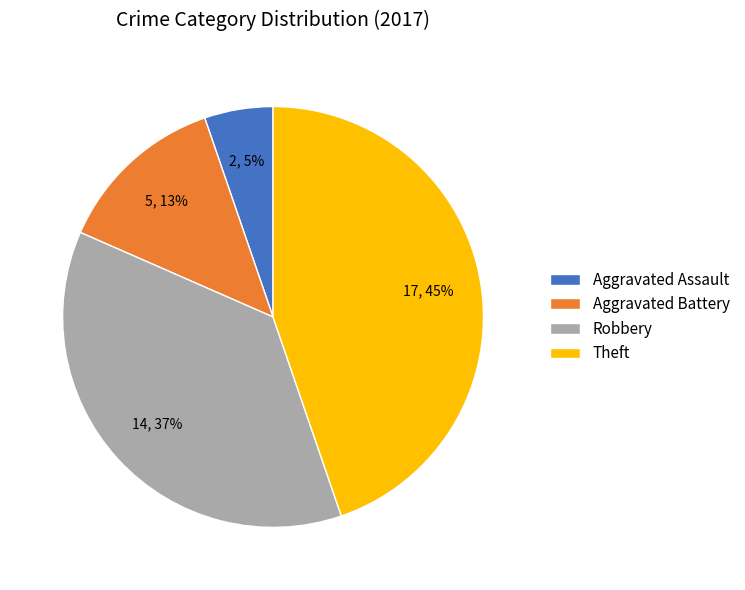

How many segments does this pie chart have?

4